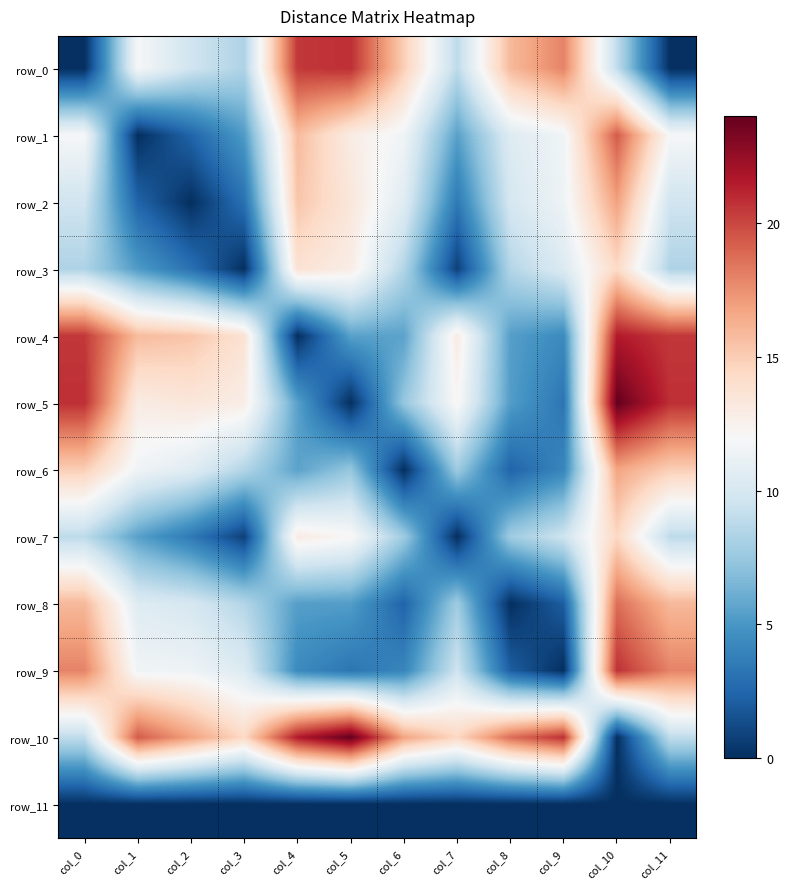

Which has a higher value, col_3 or col_5?

col_5